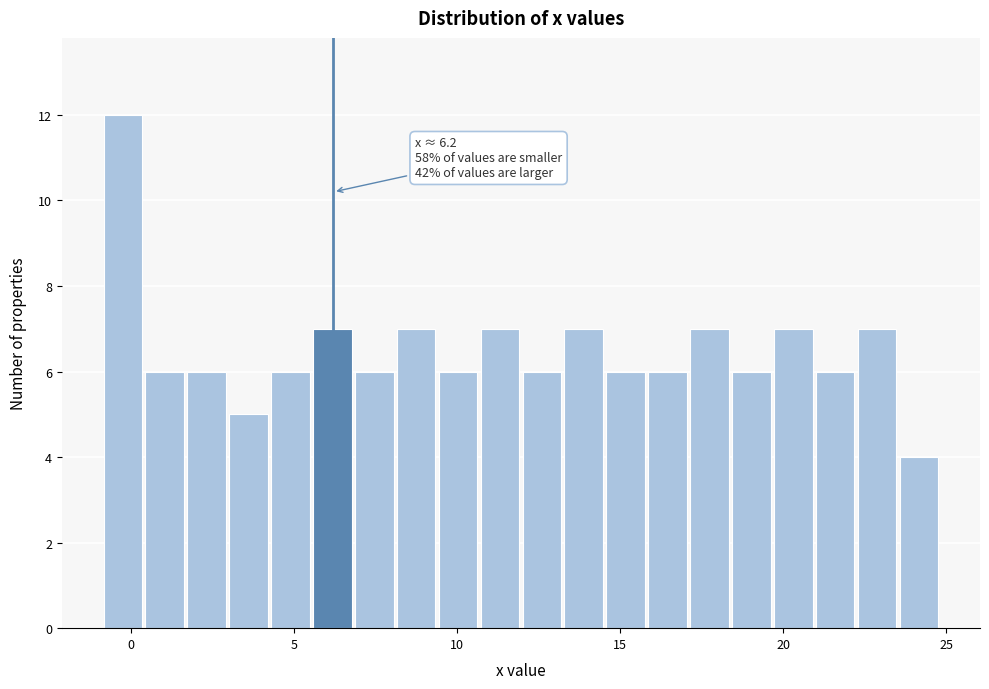

Read against the x-axis, roughly where is the centre of the tallest bar?

-0.5